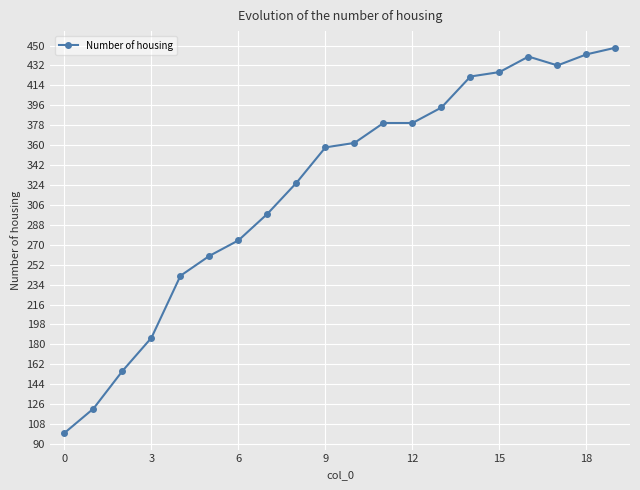

What is the minimum value shown in the chart?

100